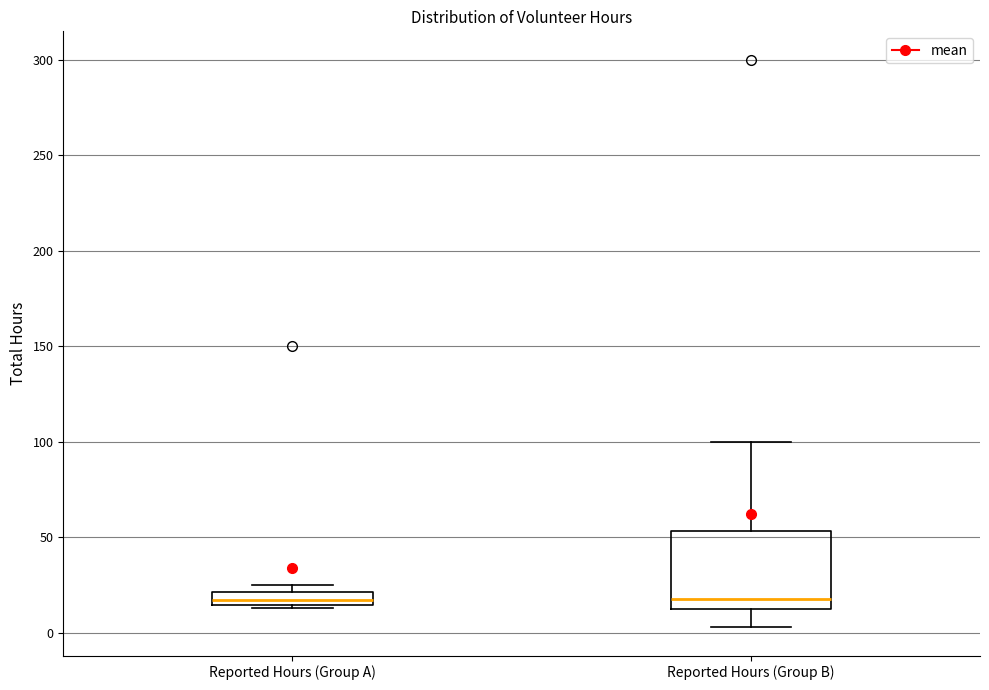

Where is the lower edge of the box for Reported Hours (Group B) on the y-axis? The values are not printed on the chart, so give them approximately, as read against the axis.

10